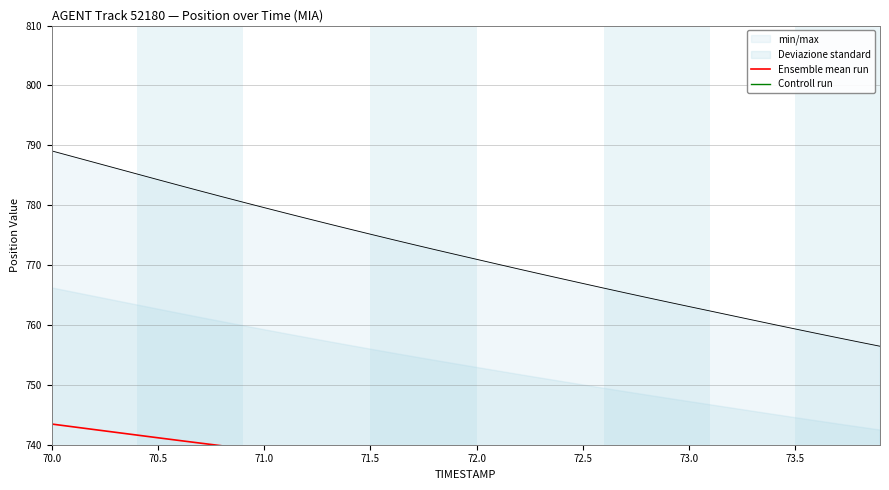

Which label corresponds to the largest value in the chart?

70.0